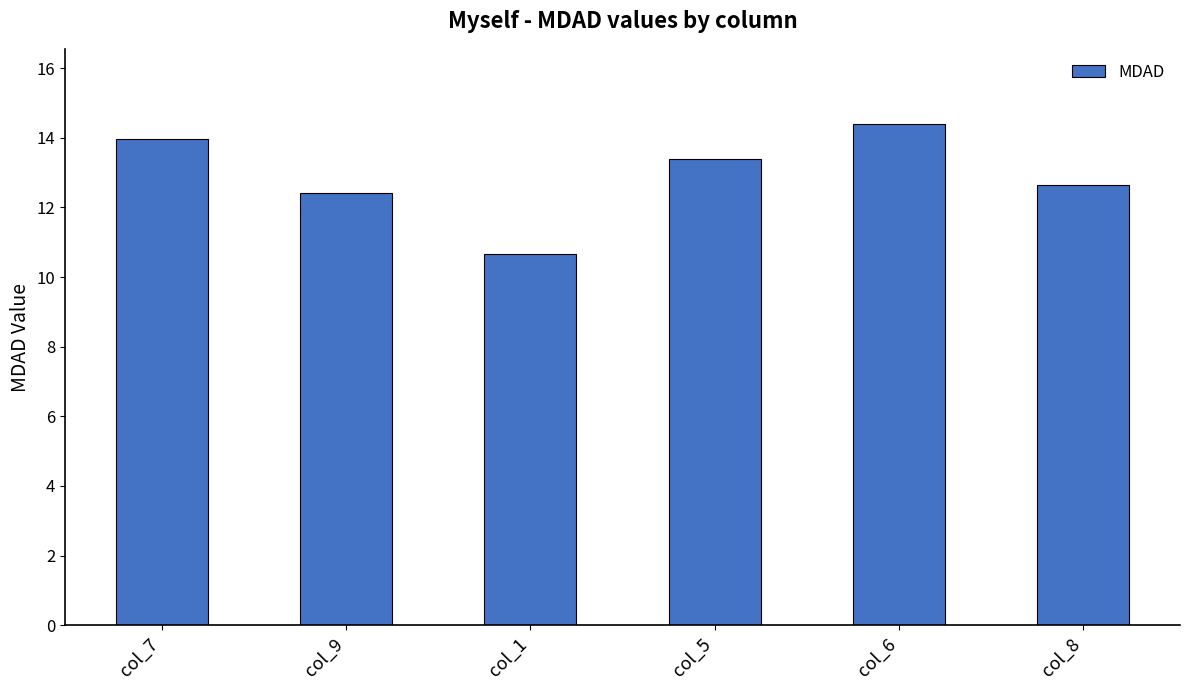

At which category does the chart reach its minimum across all series?

col_1